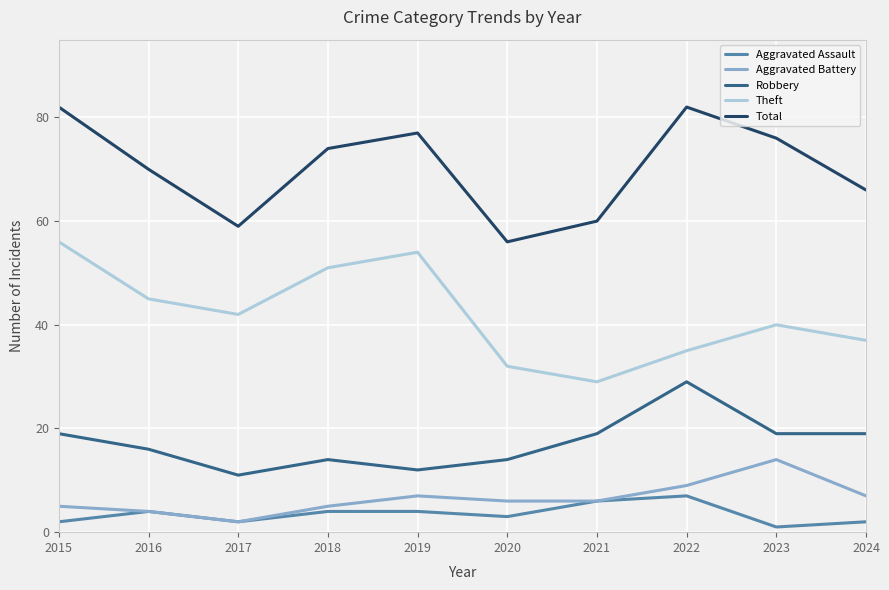

Is it true that Robbery equals 19 at 2021?

True